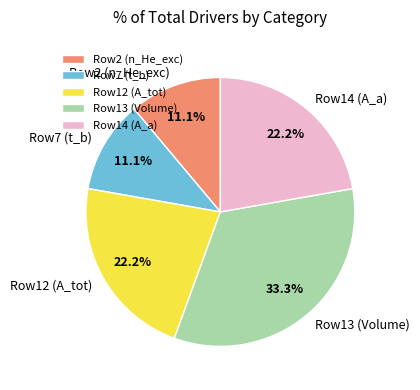

Which category has the biggest portion of the pie?

Row13 (Volume)